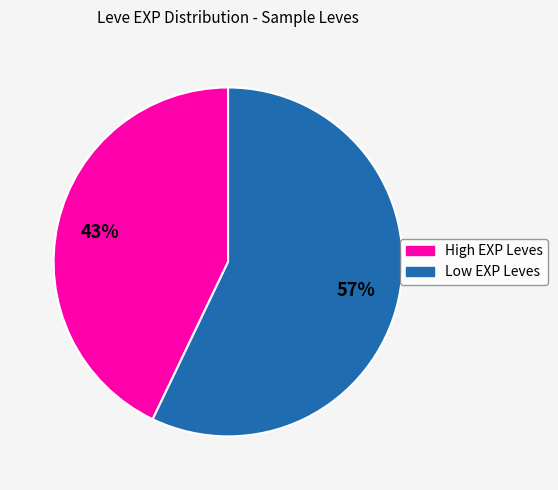

To the nearest percent, what is the average slice percentage?

50%